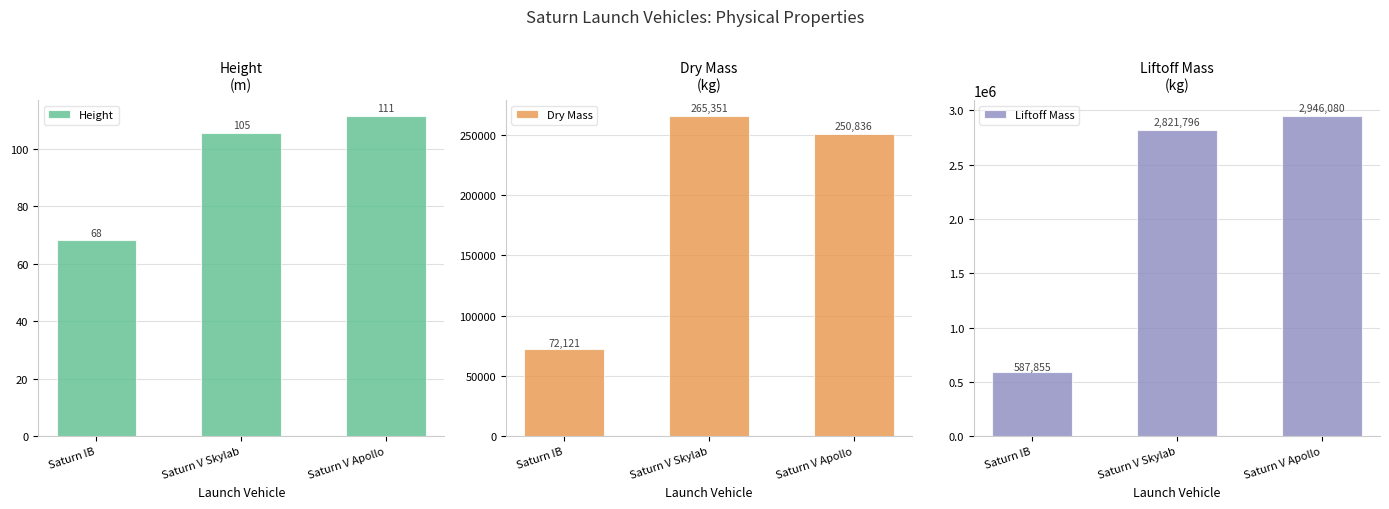

What is the minimum value shown in the chart?

68.1